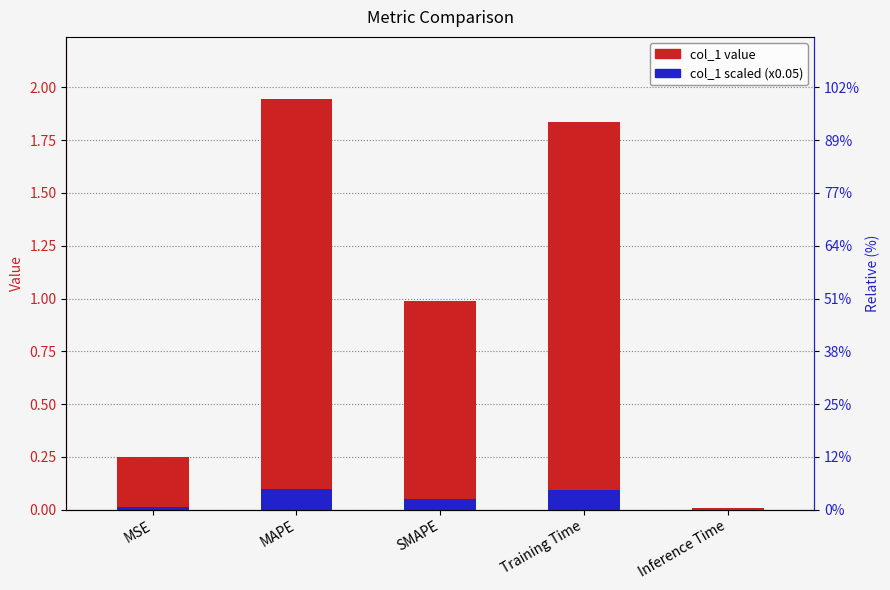

Which series has the widest spread of values?

col_1 value